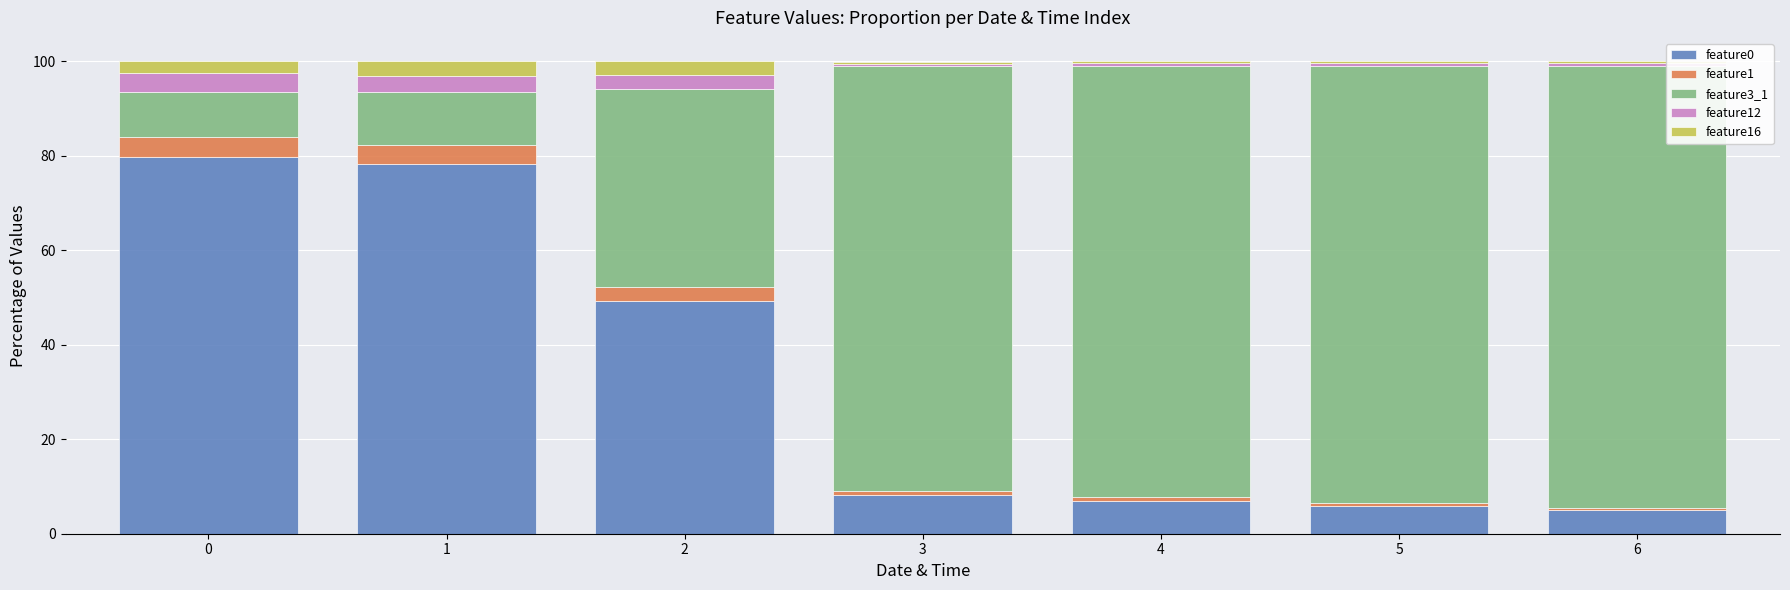

What is the sum of all feature0 values?

233.2